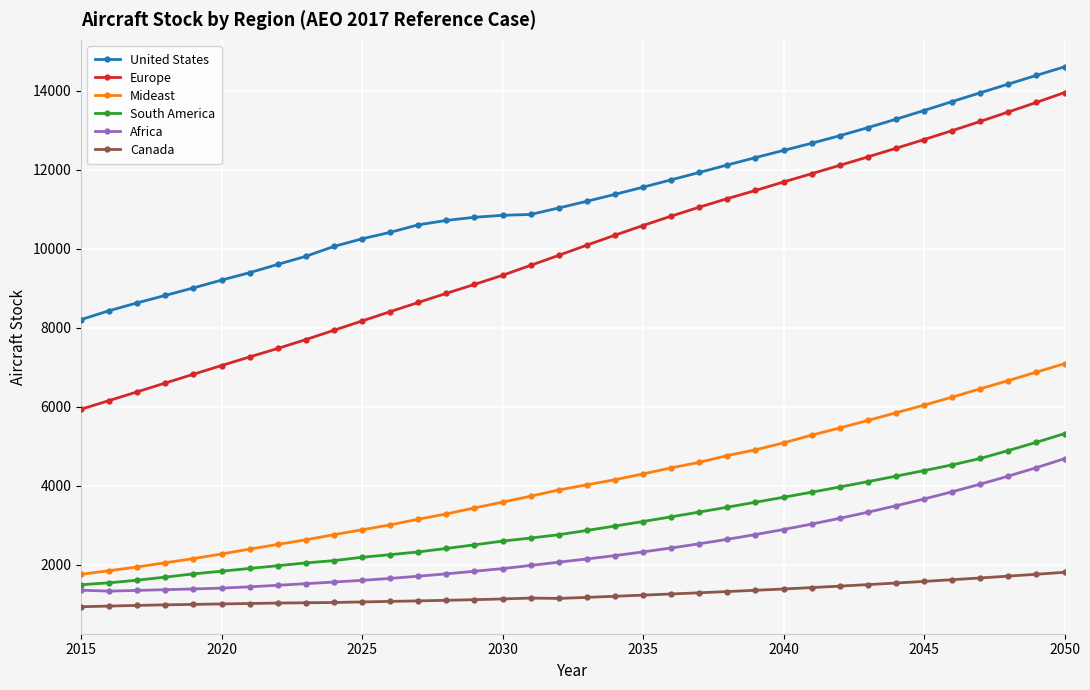

How many values in the Africa series are below 2140?

18